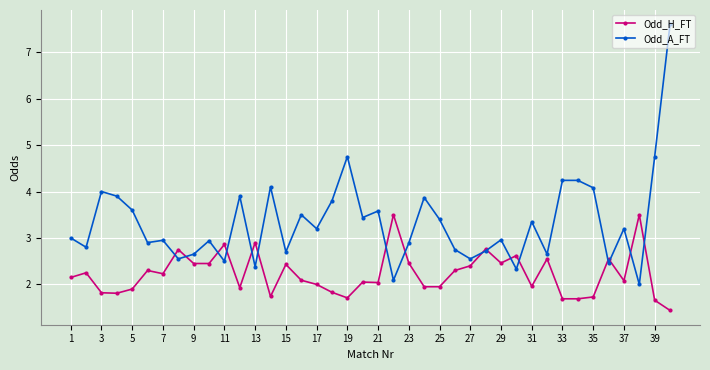

Which series has the widest spread of values?

Odd_A_FT